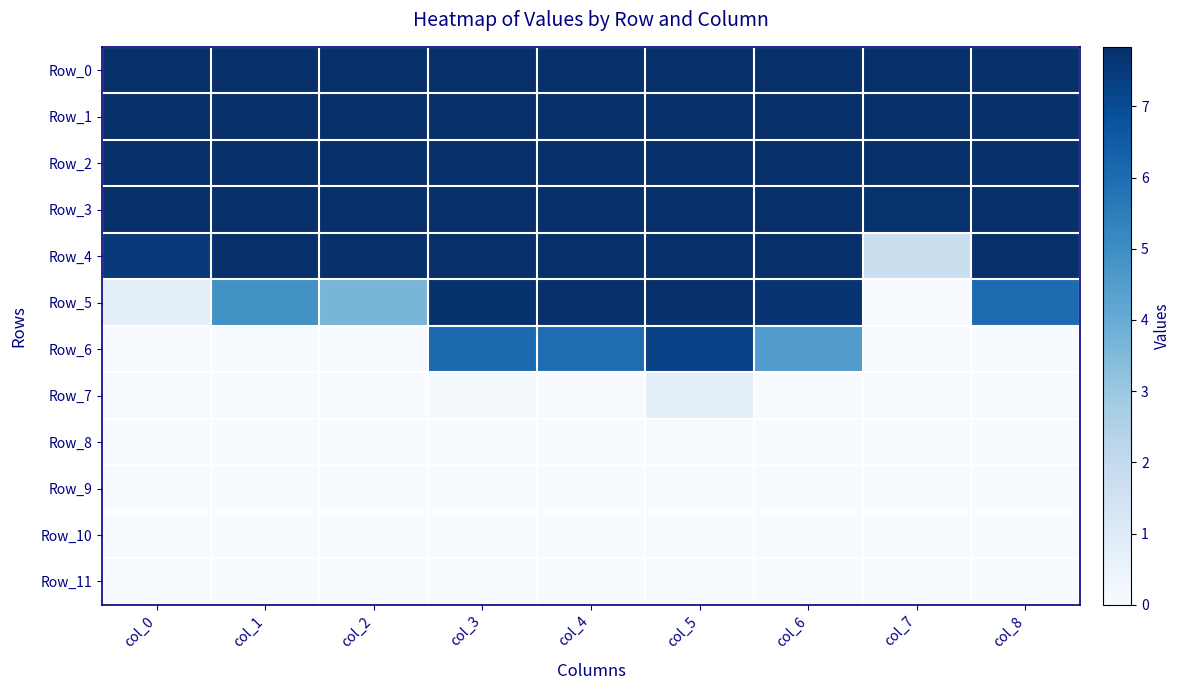

At col_5, list the series in order from largest to smallest.

Row_0, Row_1, Row_2, Row_3, Row_4, Row_5, Row_6, Row_7, Row_8, Row_9, Row_10, Row_11